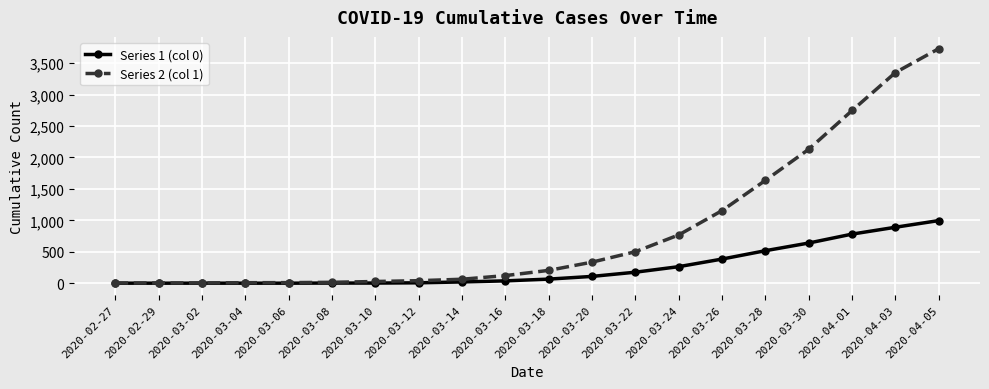

What position from the right is 2020-04-03?

2